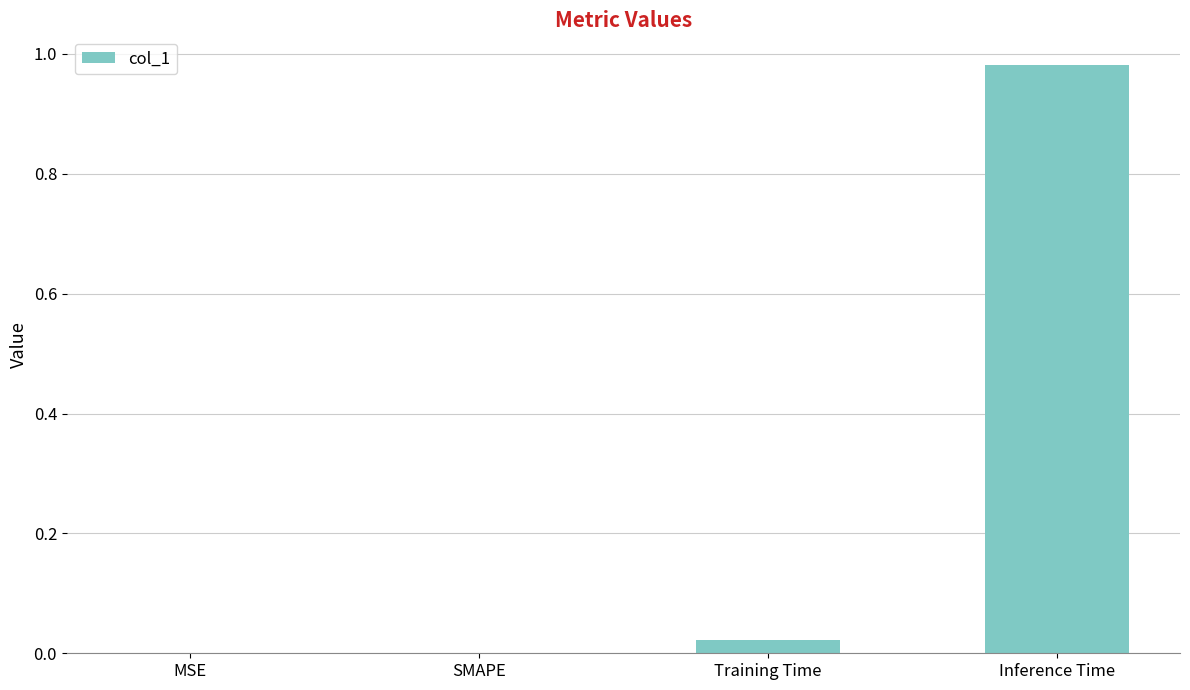

What is the change in value from MSE to Inference Time?

+1.0